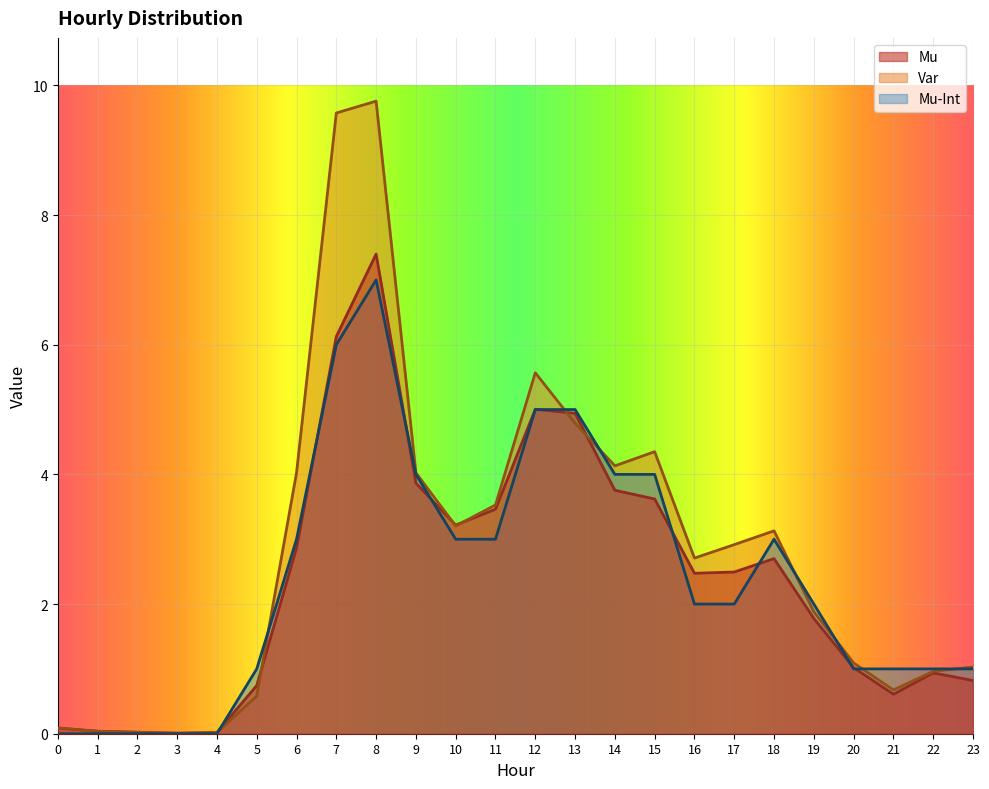

At which category does Var reach its first local peak?

8